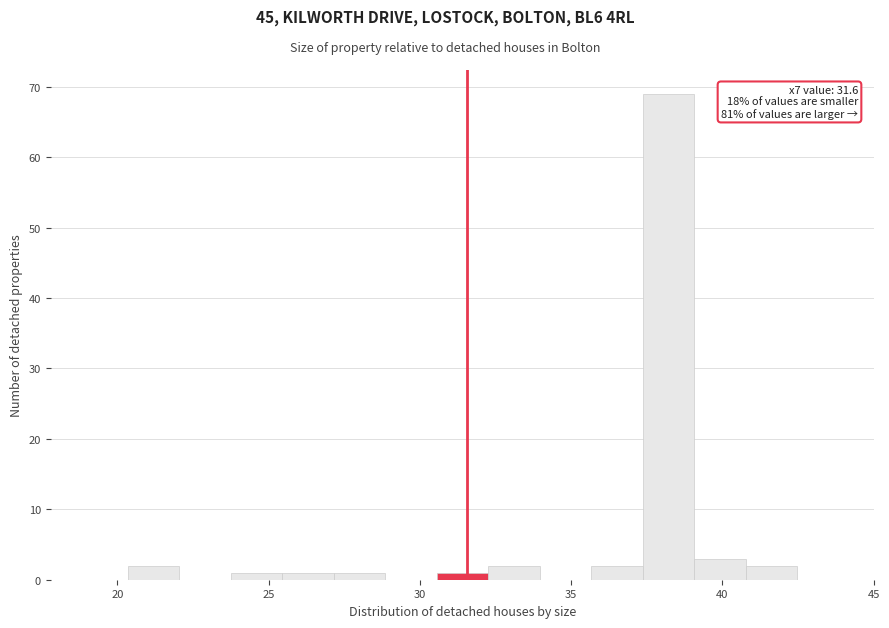

Around what value on the x-axis is the tallest bar? Give the approximate position of its centre, as read against the axis.

38.0